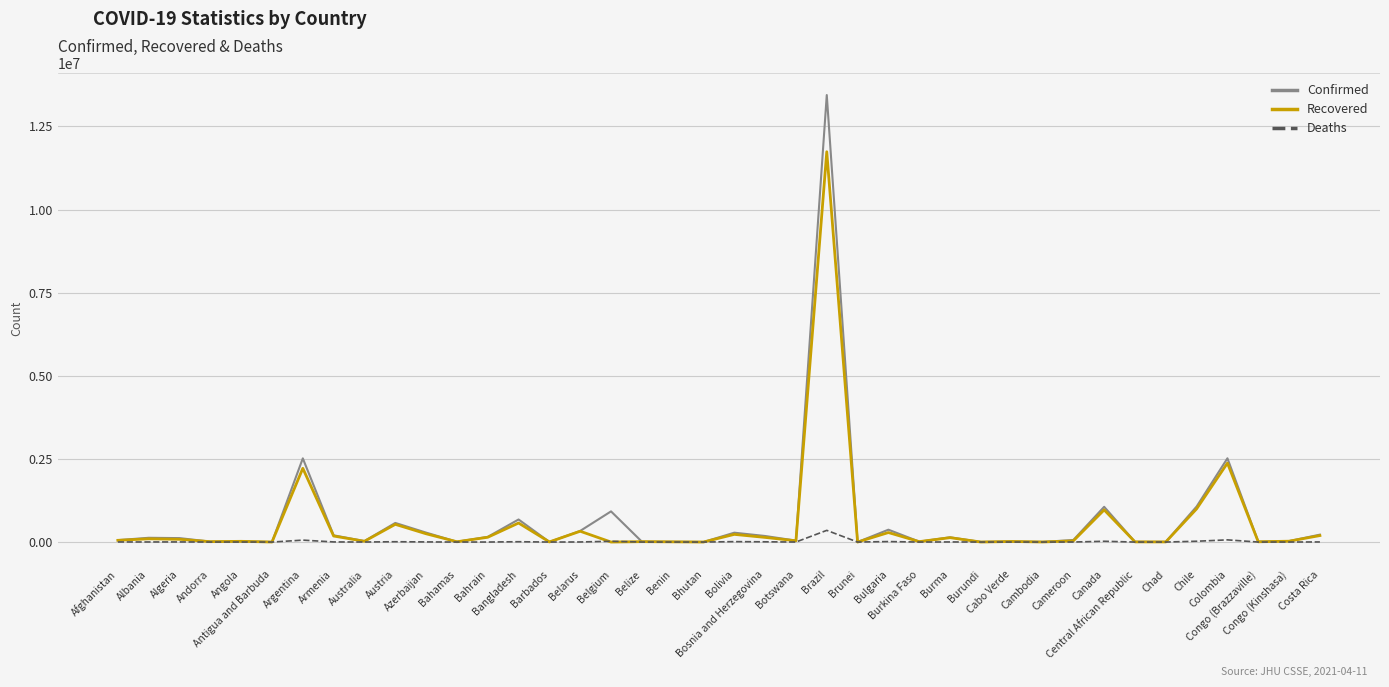

List the series in order of their overall mean, lowest first.

Deaths, Recovered, Confirmed